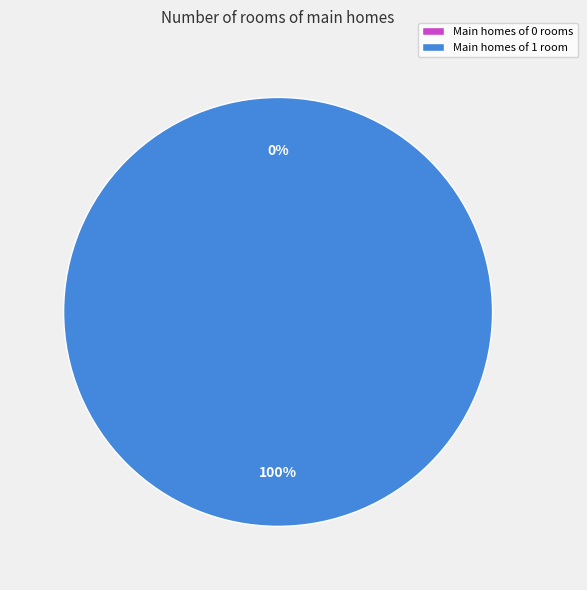

Count the number of slices in the pie.

2